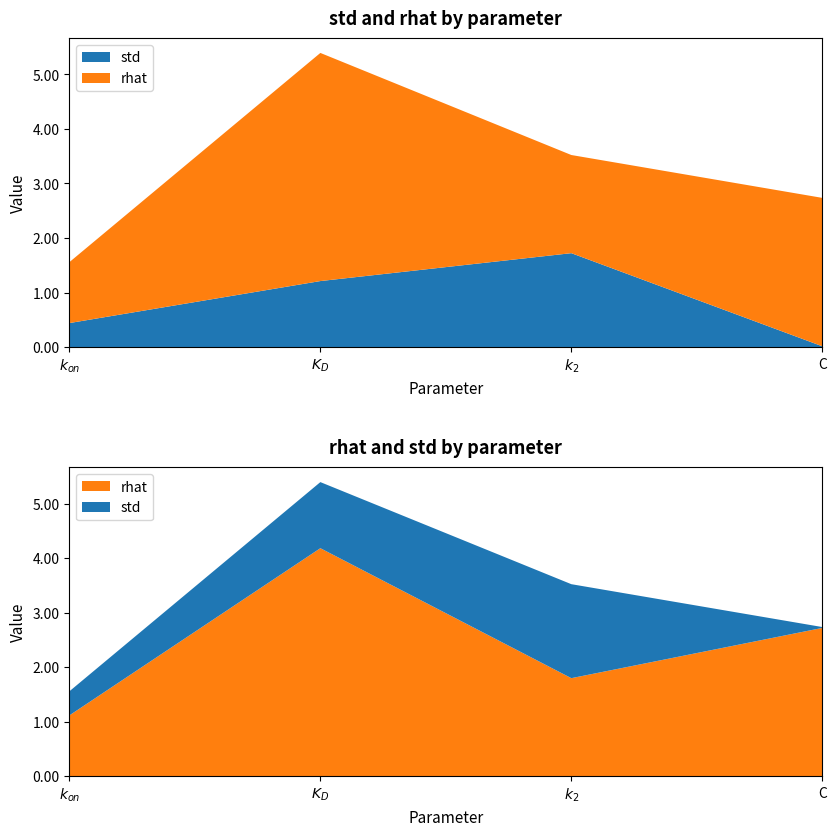

Reading left to right, list all the values displayed in this chart.

std: 0.4	1.2	1.7	0.0
rhat: 1.1	4.2	1.8	2.7